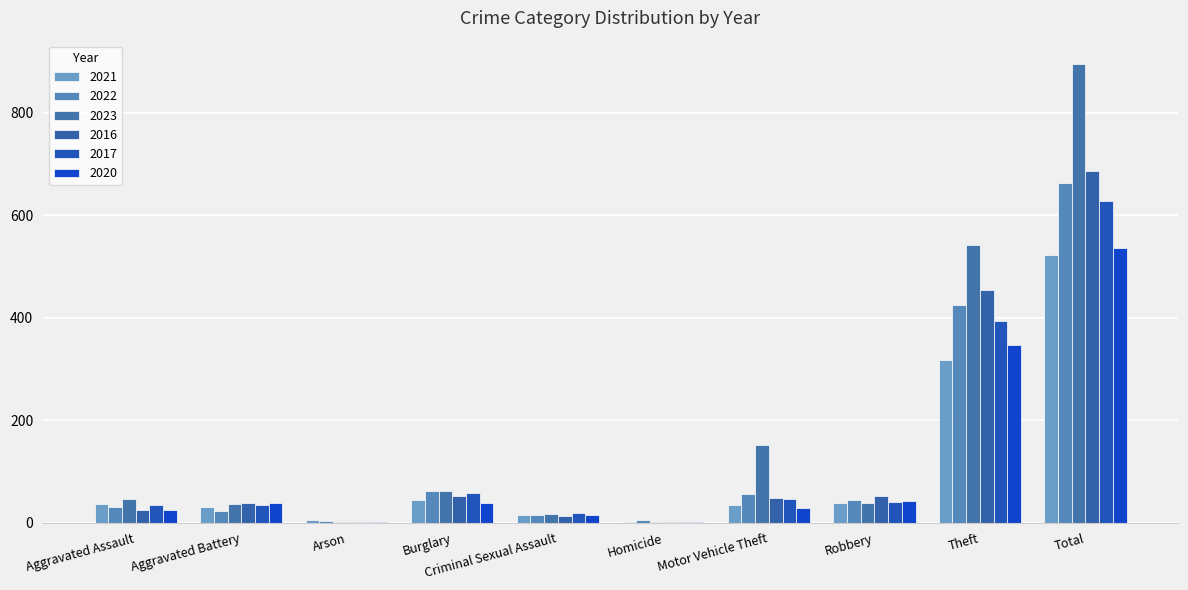

Where is 2021 nearest to the value 262?

Theft